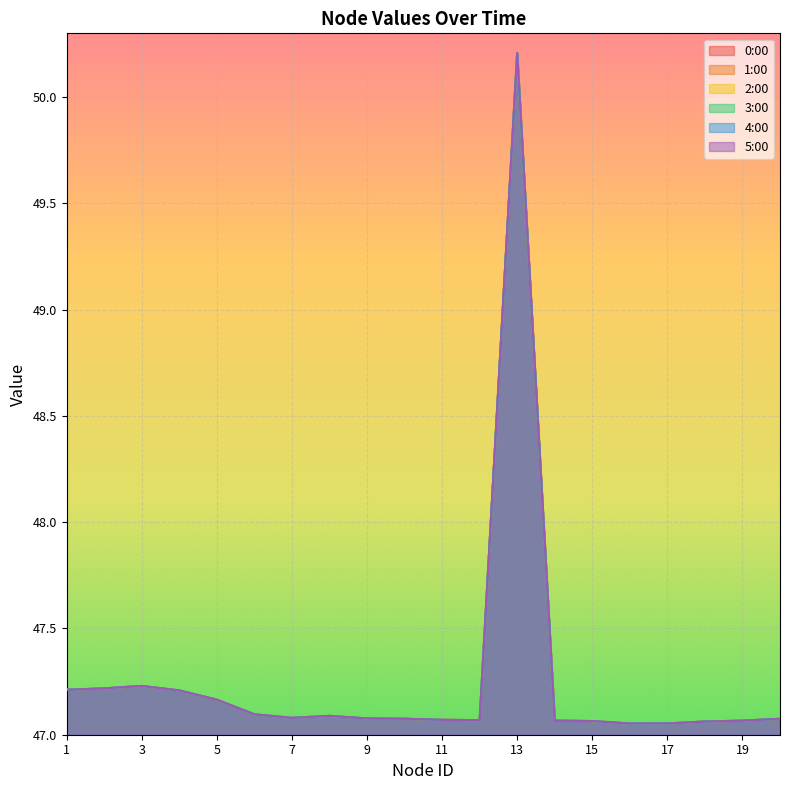

Which label corresponds to the smallest value in the chart?

16